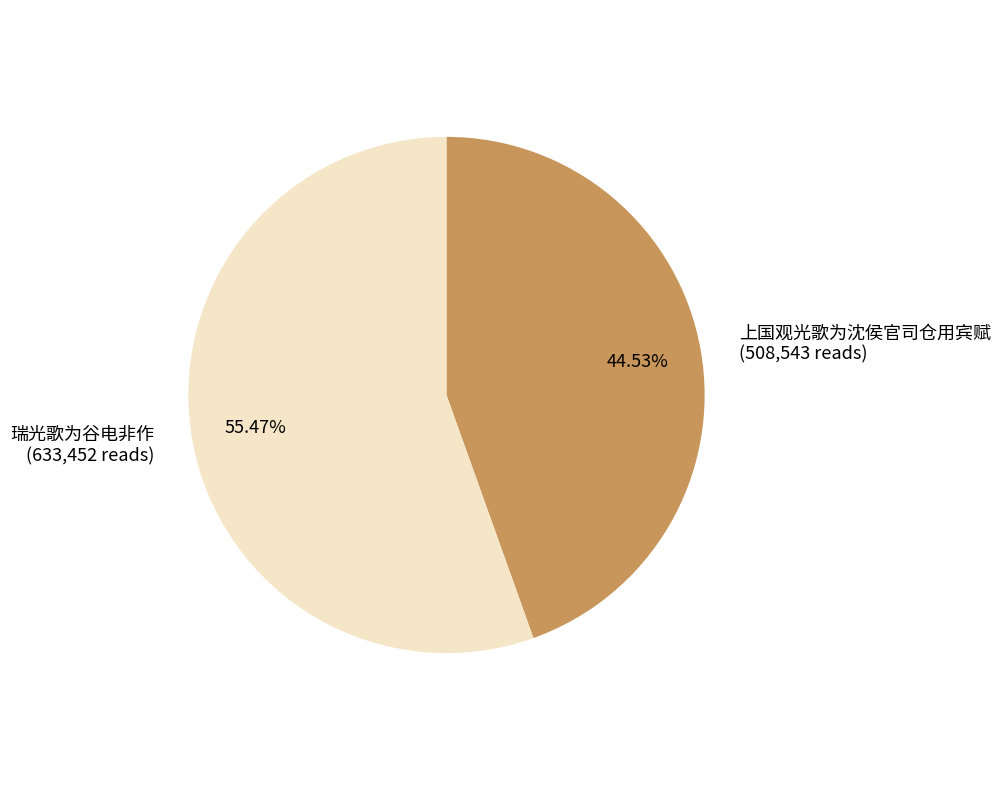

Which slice is the smallest?

上国观光歌为沈侯官司仓用宾赋